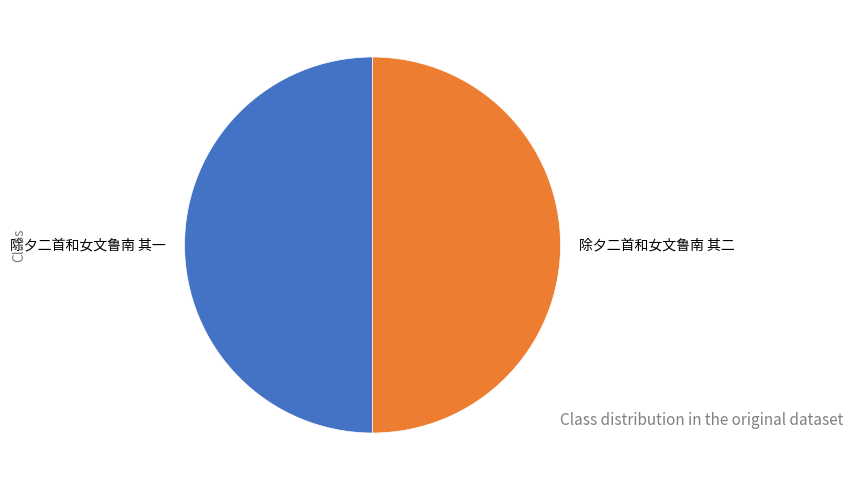

True or false: 除夕二首和女文鲁南 其一 accounts for 50% of the total.

True